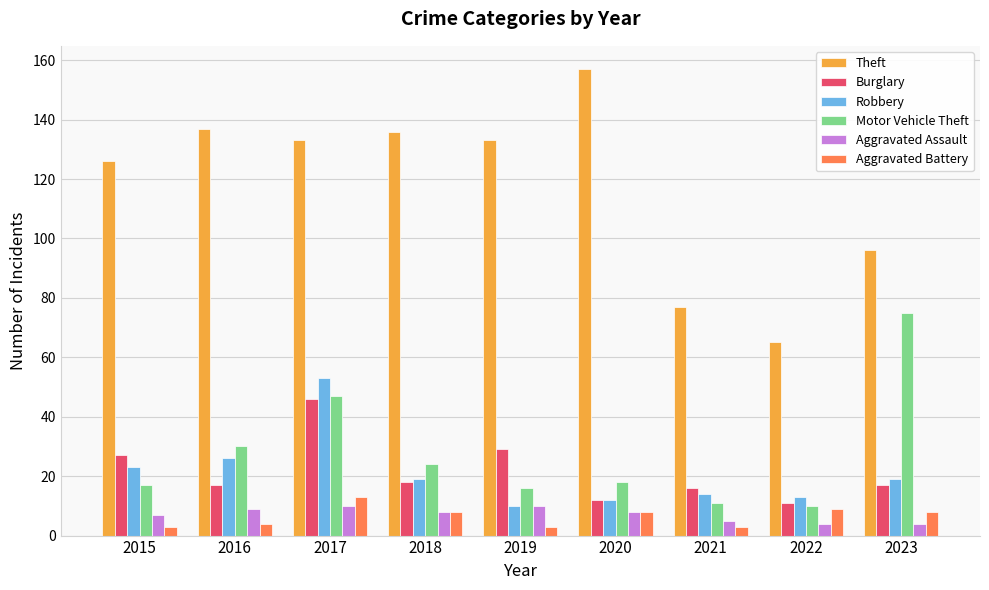

List the series in order of their peak value, highest first.

Theft, Motor Vehicle Theft, Robbery, Burglary, Aggravated Battery, Aggravated Assault